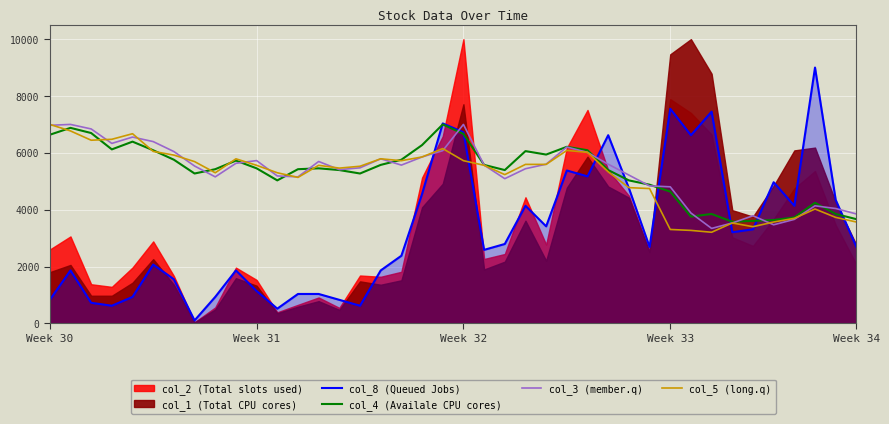

What is the total value across all series at 31?

17531.1